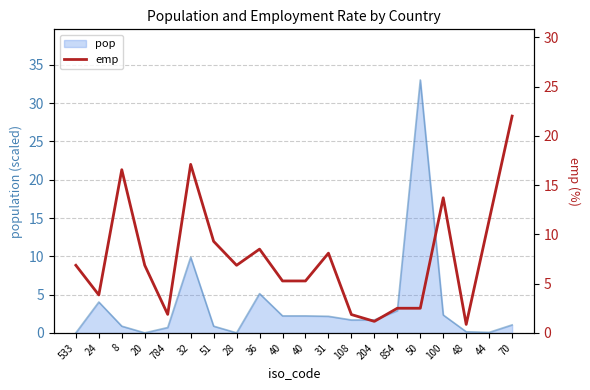

At which category does the chart reach its minimum across all series?

48